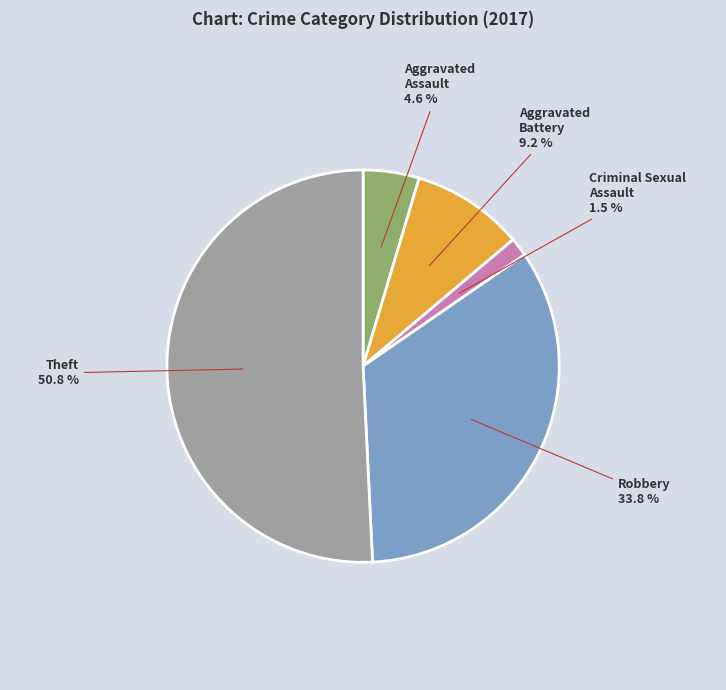

What percentage is the Theft slice, to the nearest percent?

51%